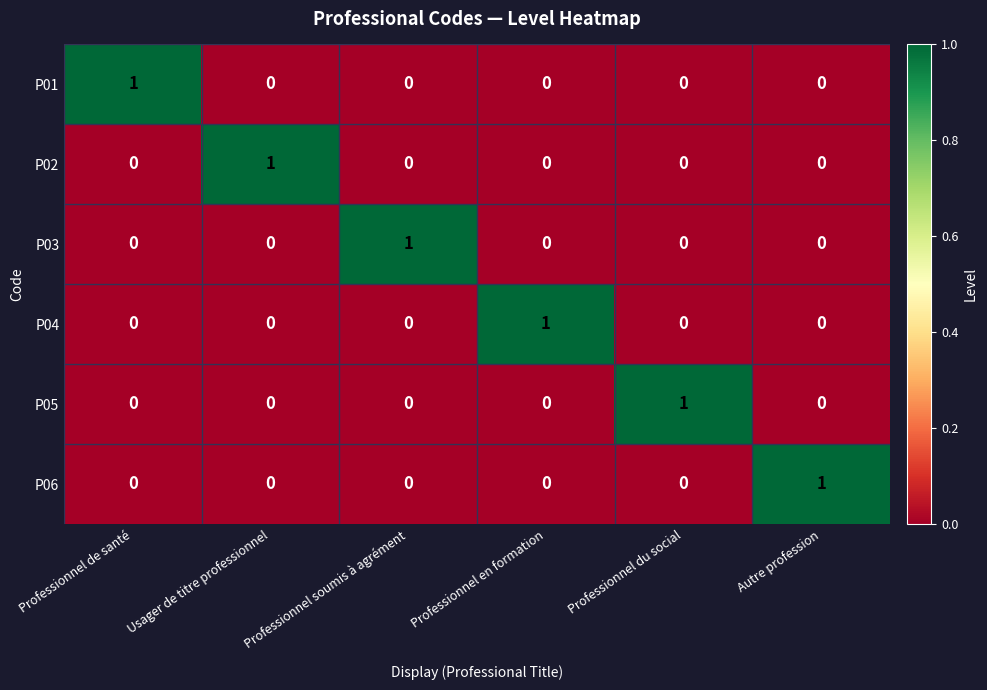

At how many categories does at least one series exceed 0?

6